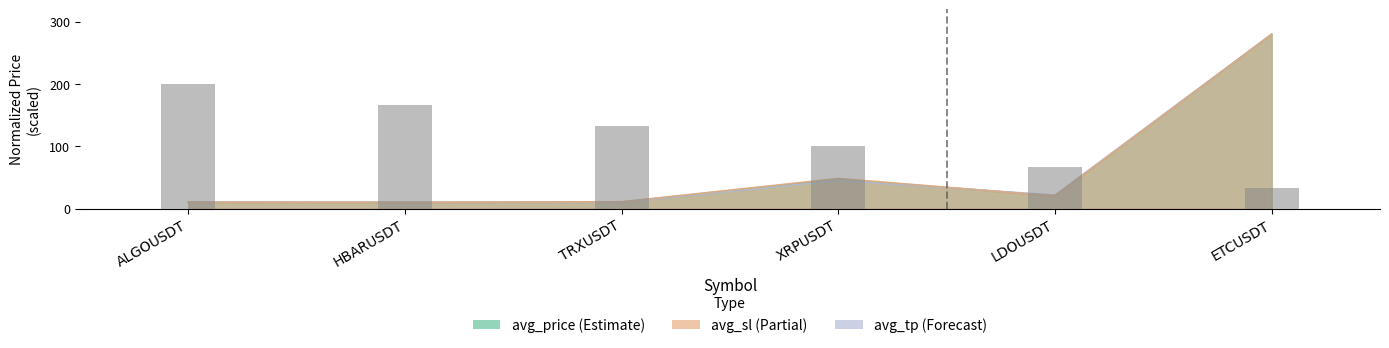

The value of avg_price at XRPUSDT is 70.8. True or false?

False